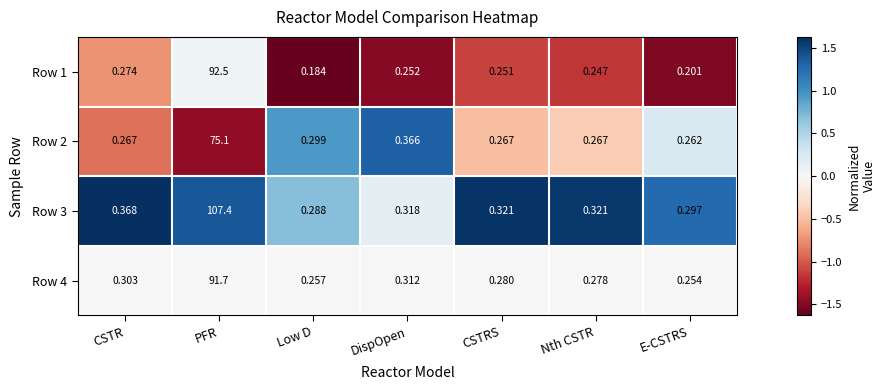

Between Low D and CSTRS, which series saw the biggest shift?

Row 1